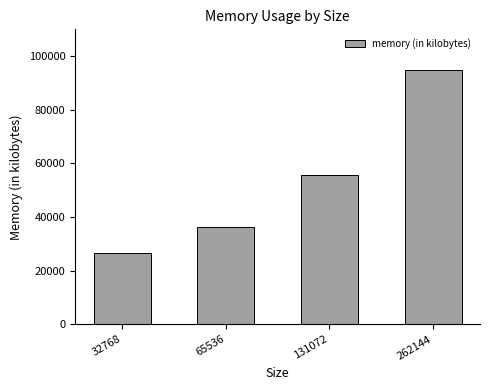

Rank the categories by value from highest to lowest.

262144, 131072, 65536, 32768